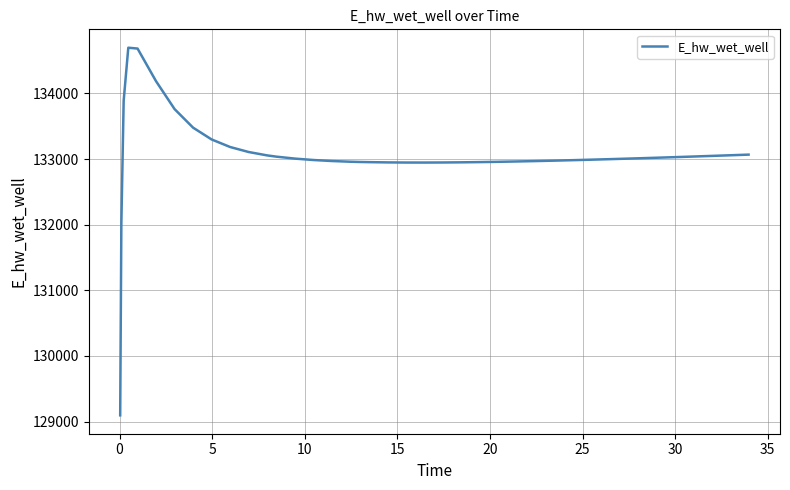

What is the smallest value displayed?

129095.8